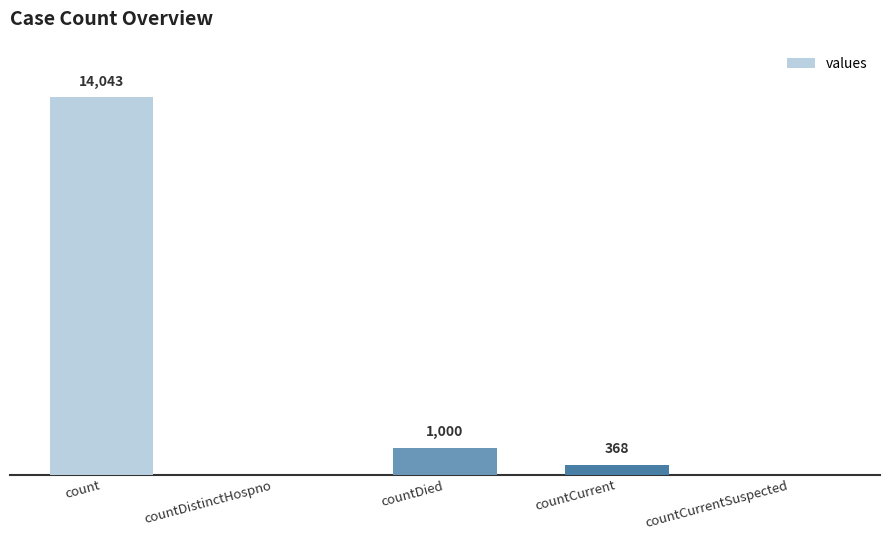

Between count and countDied, which is larger?

count